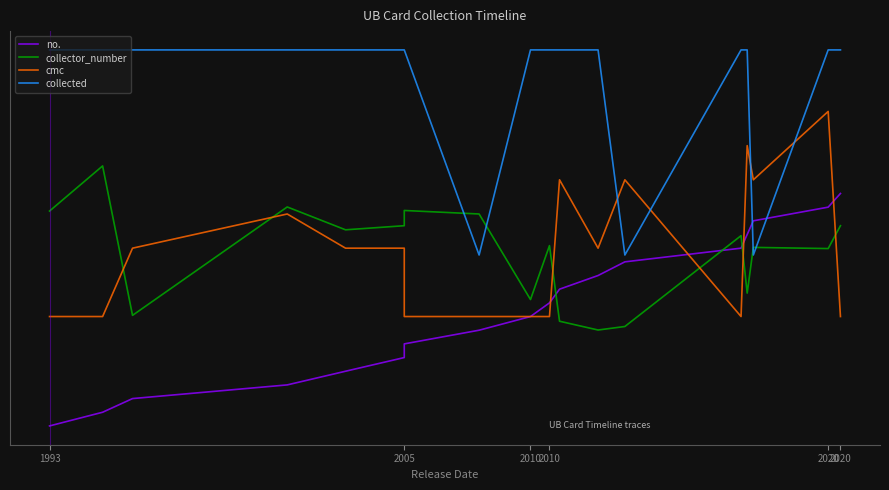

At how many categories does at least one series exceed 1?

18